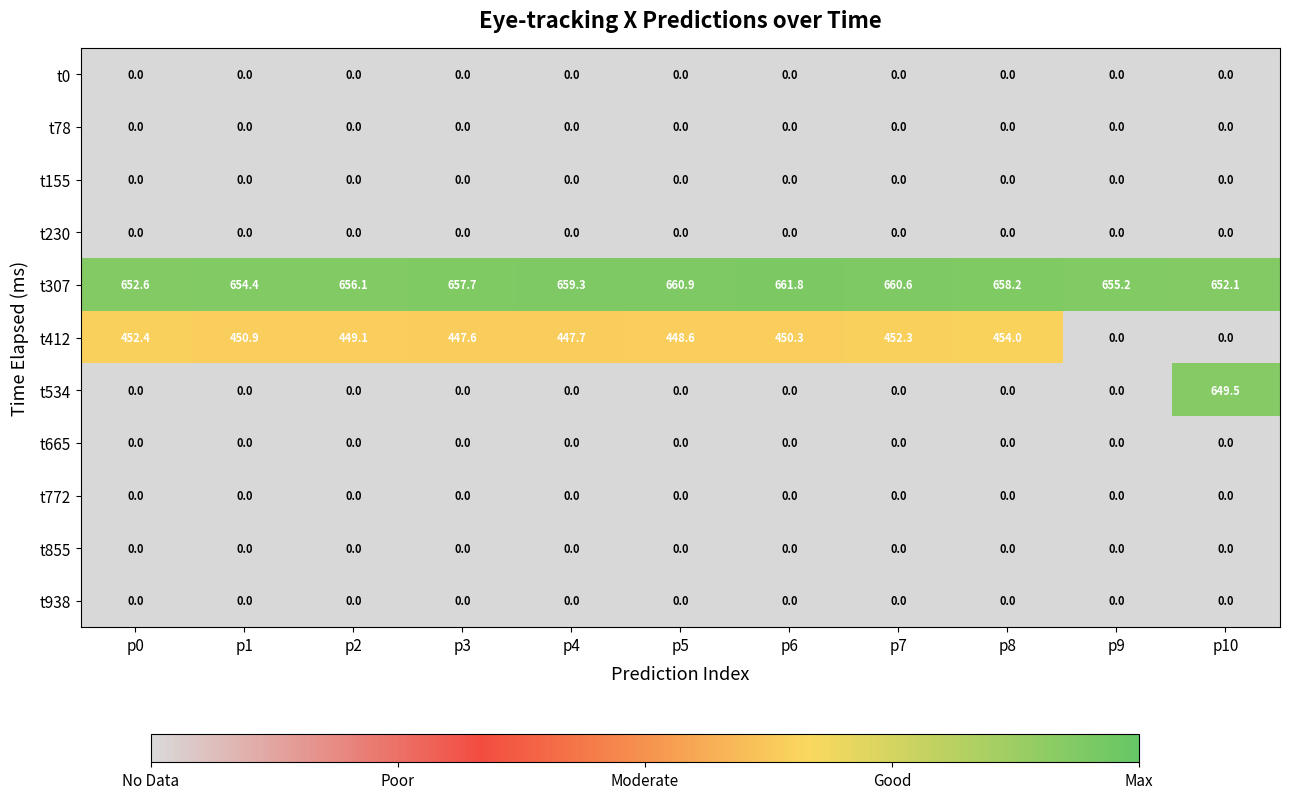

How many series are shown in this chart?

11